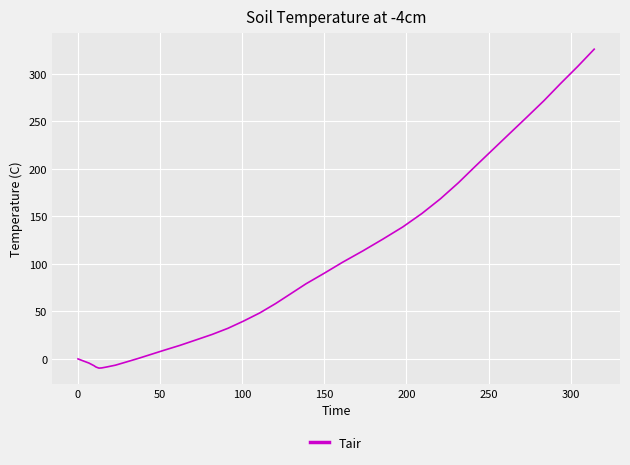

What is the difference between the maximum and minimum values?

335.6